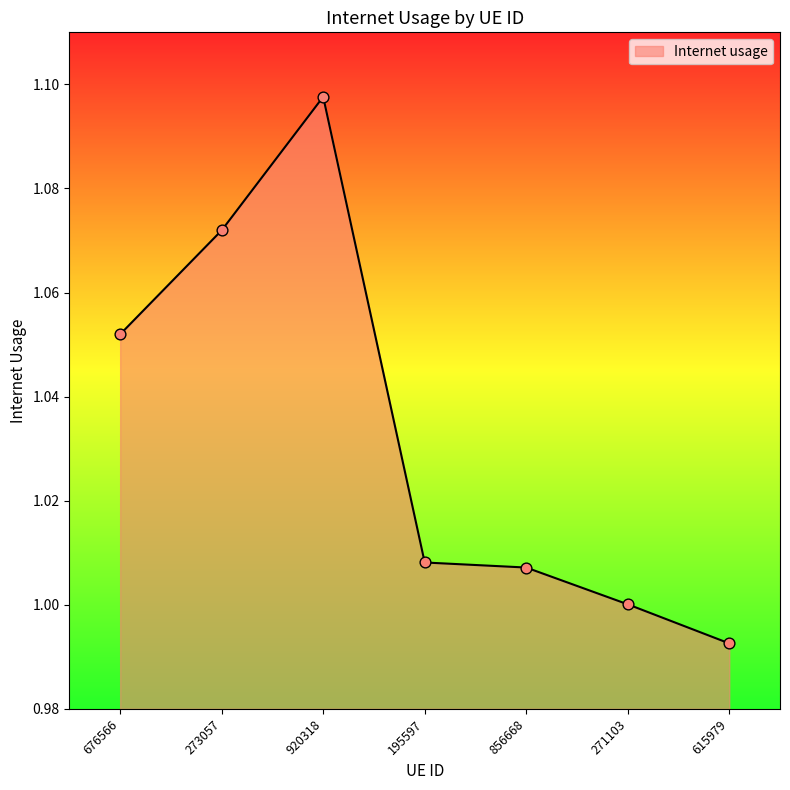

Between 856668 and 615979, which is larger?

856668